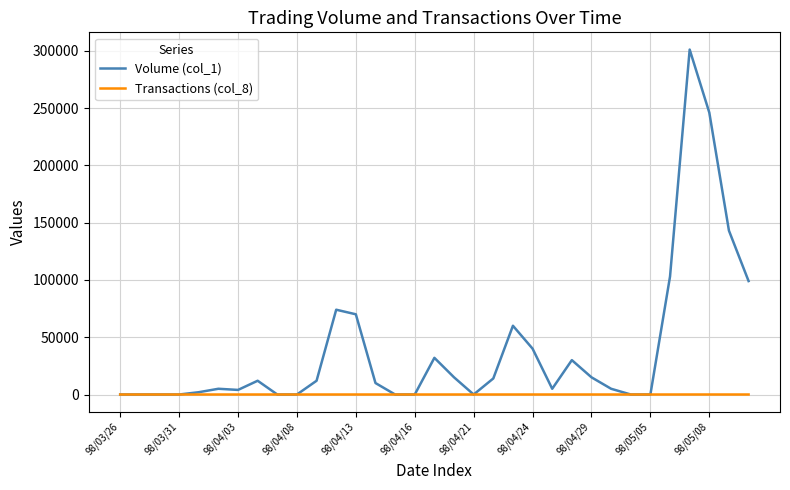

Which series has the widest spread of values?

Volume (col_1)